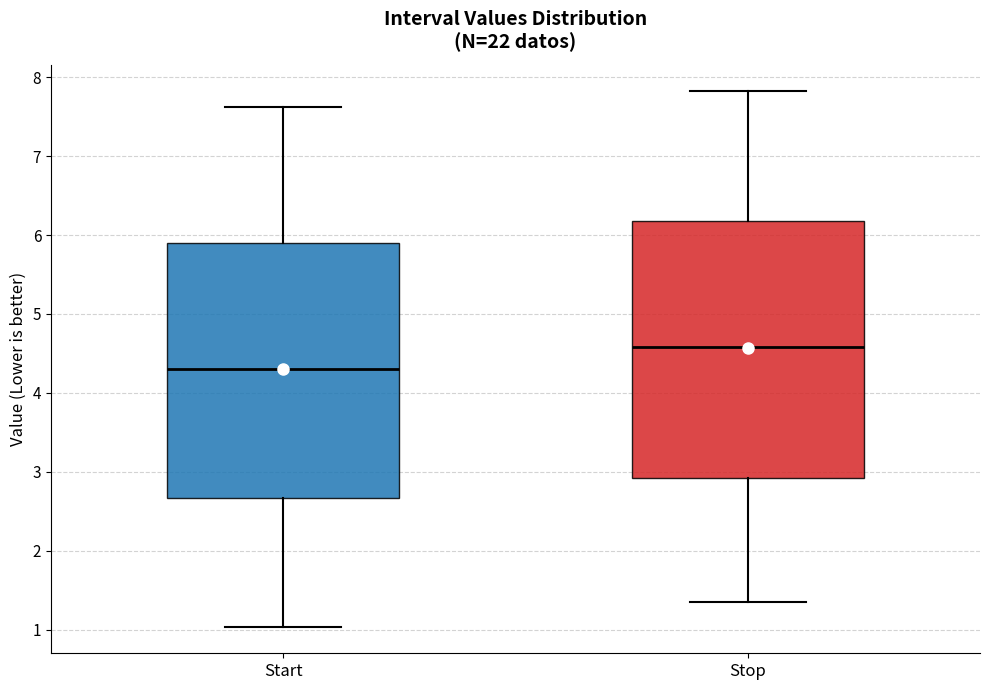

Where is the lower edge of the box for Stop on the y-axis? The values are not printed on the chart, so give them approximately, as read against the axis.

2.9